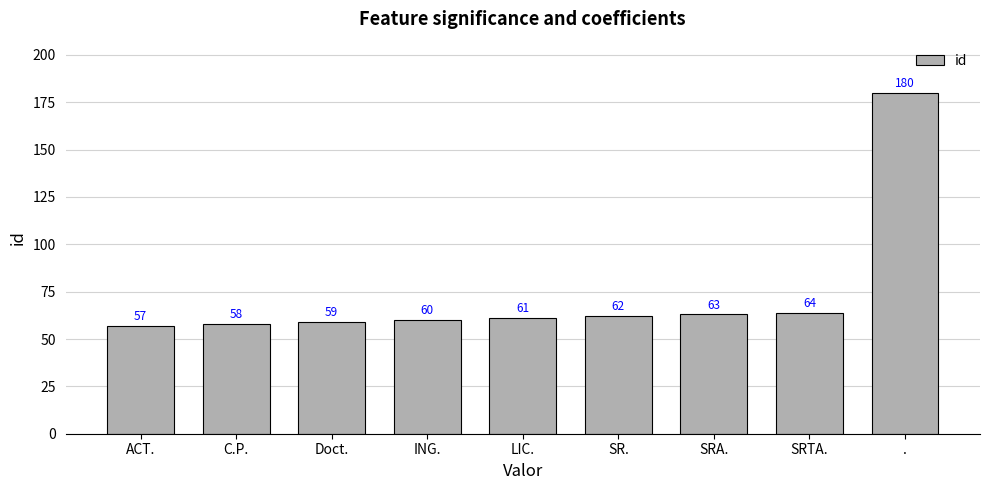

The value at SRTA. is 64. True or false?

True